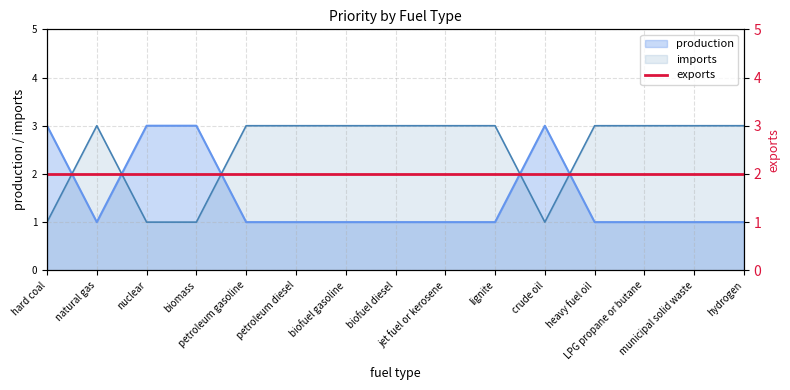

What is the approximate value of production at natural gas?

1